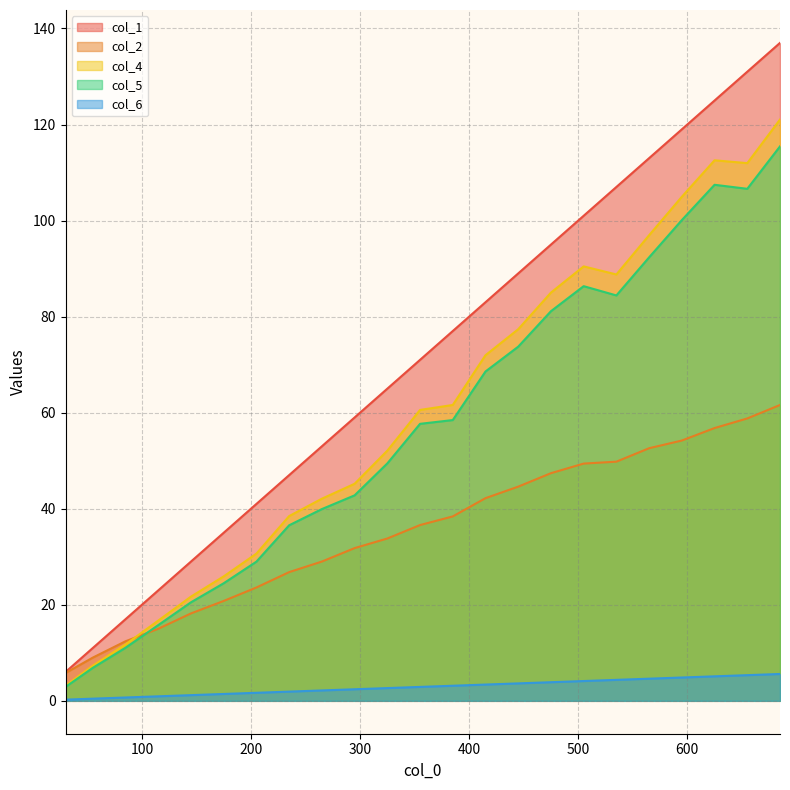

True or false: col_2 and col_1 intersect in this chart.

False